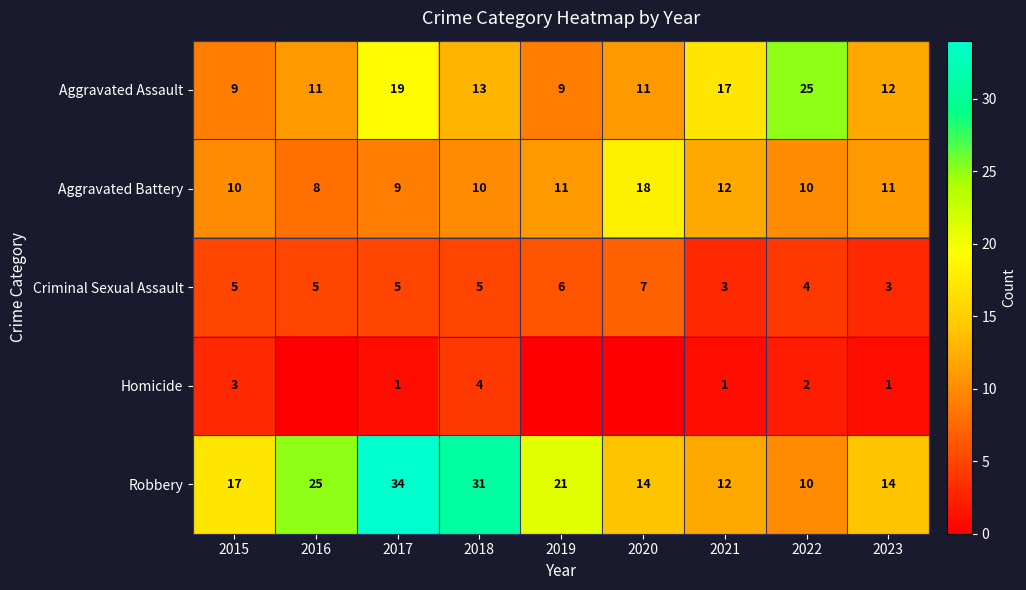

The value of Aggravated Battery at 2016 is 6. True or false?

False